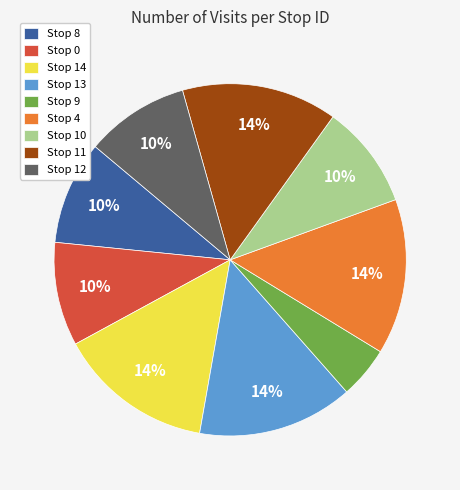

Do Stop 8 and Stop 12 together represent more than half of the pie?

No